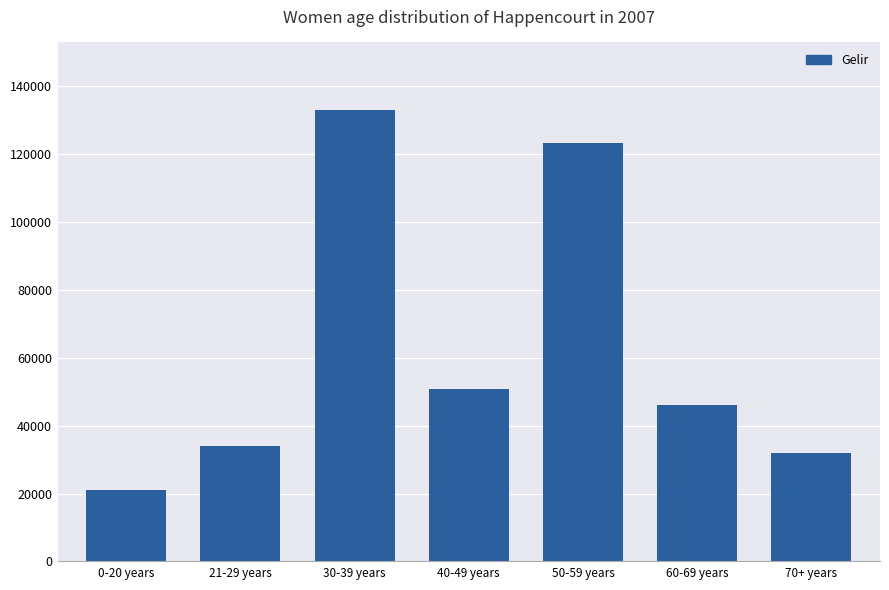

Approximately how many times larger is the value at 50-59 years compared to 0-20 years?

5.9